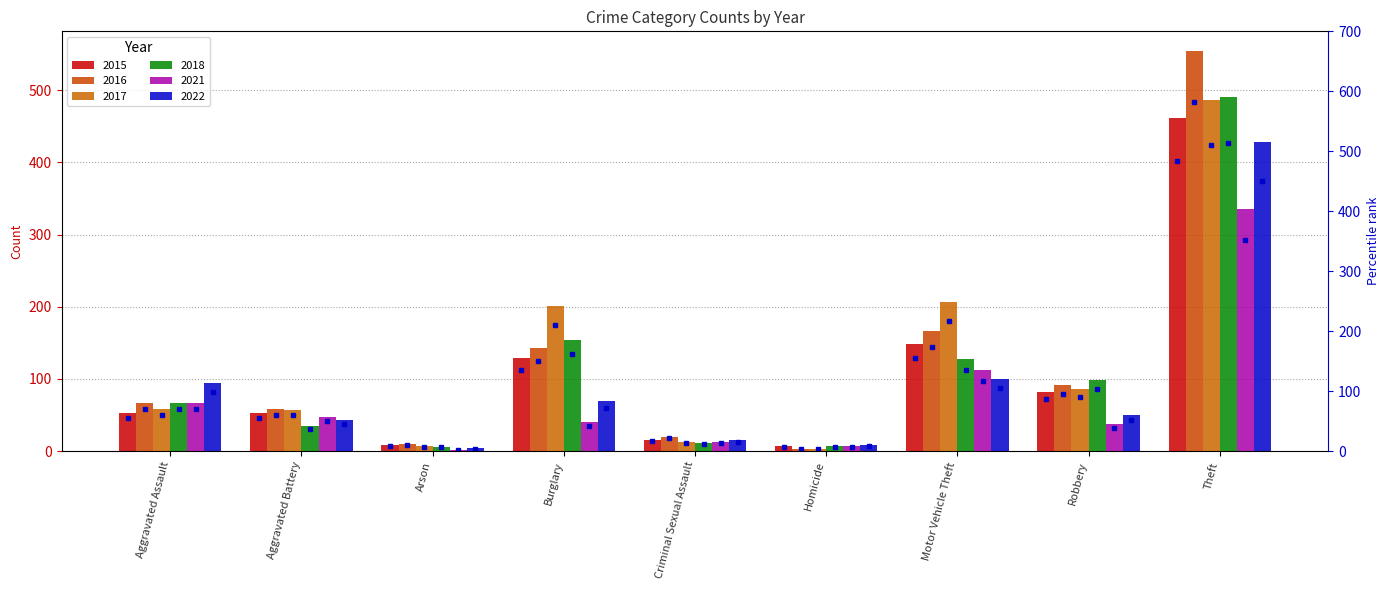

What is the difference between the maximum and minimum values in the 2017 series?

483